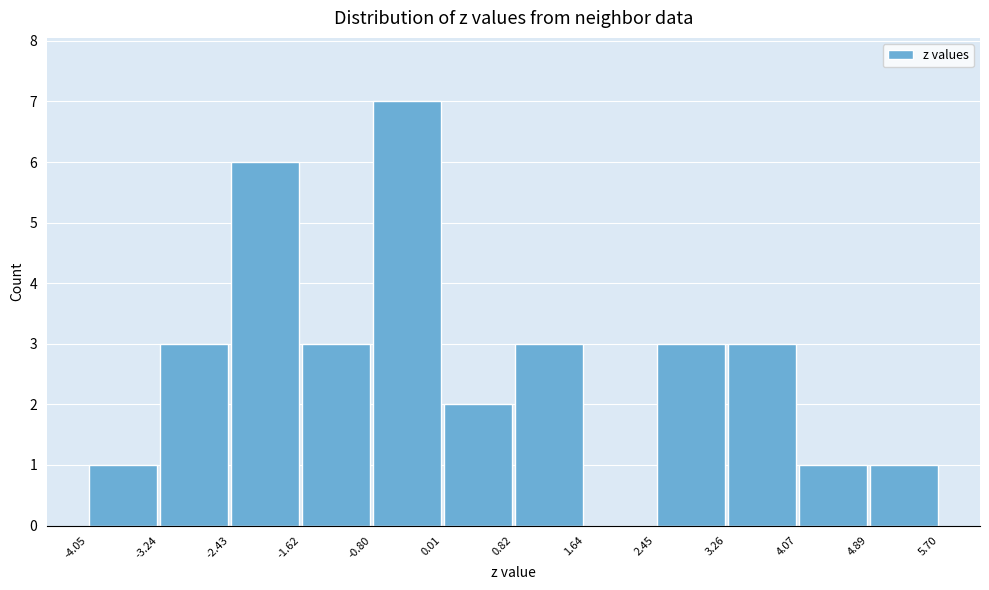

Reading left to right, list every bar in this chart as the range it spans on the x-axis followed by its height. The values are not printed on the chart, so give them approximately, as read against the axis.

-4.05 to -3.24: 1
-3.24 to -2.43: 3
-2.43 to -1.62: 6
-1.62 to -0.80: 3
-0.80 to 0.01: 7
0.01 to 0.82: 2
0.82 to 1.64: 3
1.64 to 2.45: 0
2.45 to 3.26: 3
3.26 to 4.07: 3
4.07 to 4.89: 1
4.89 to 5.70: 1